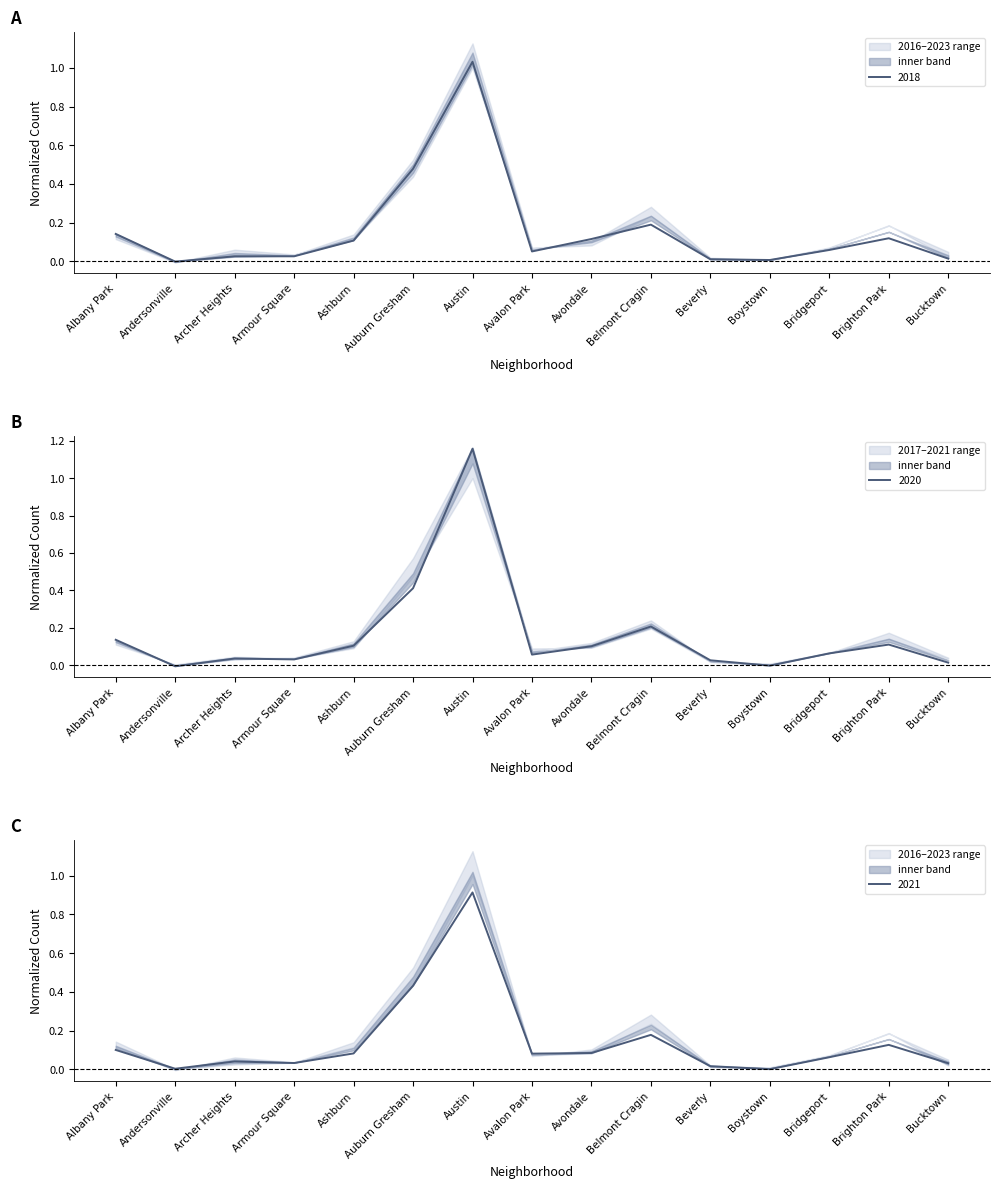

Which series has the largest total across all categories?

2016